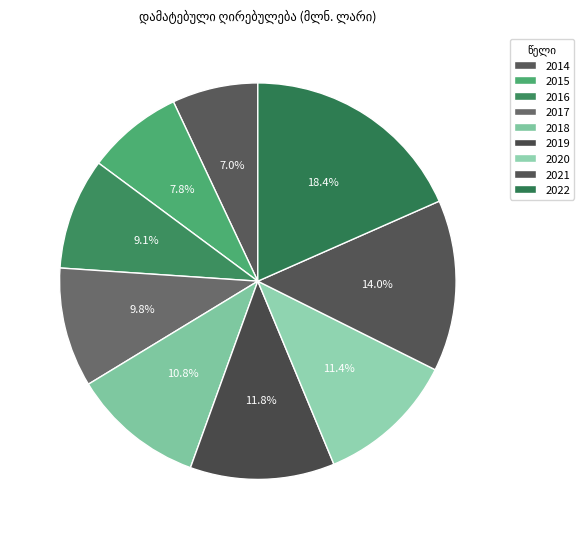

What percentage is the 2018 slice, to the nearest percent?

11%